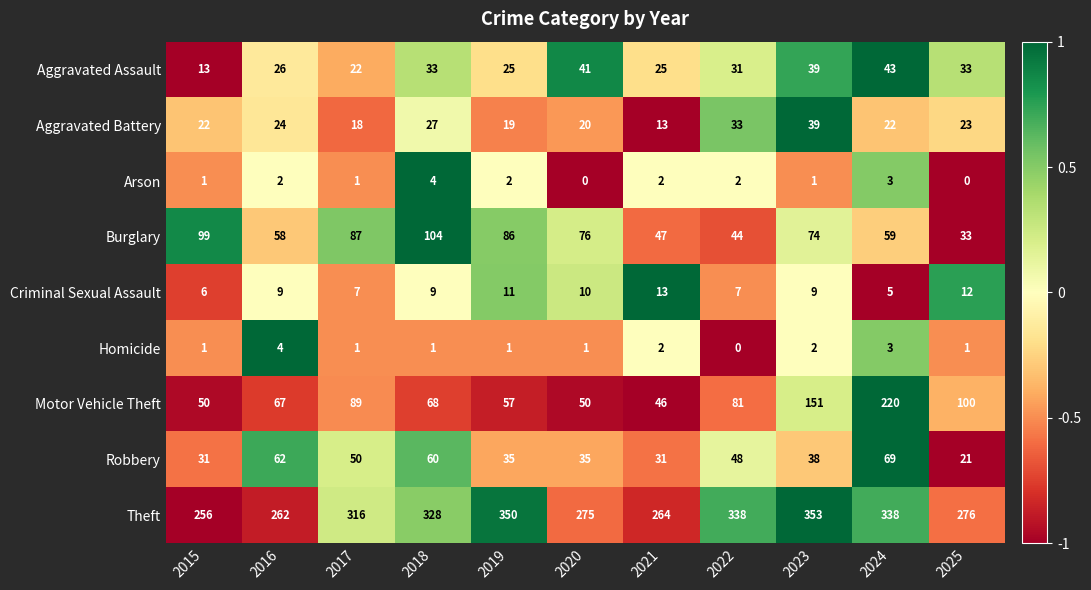

What value does the Robbery series have at 2020?

35